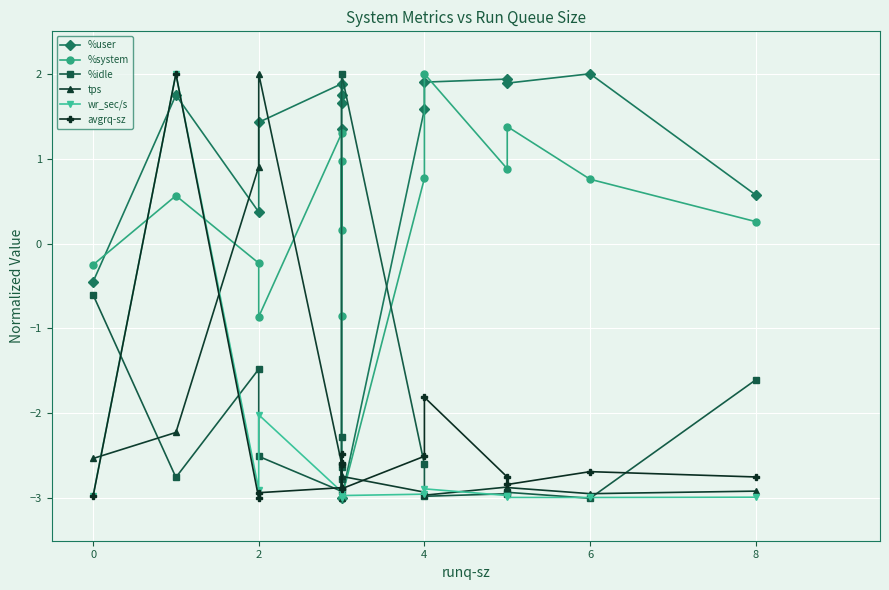

What are all the series names shown in the legend?

%user, %system, %idle, tps, wr_sec/s, avgrq-sz